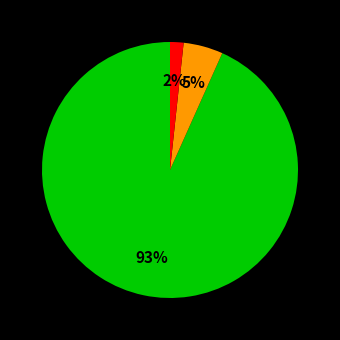

To the nearest percent, what is the average slice percentage?

33%